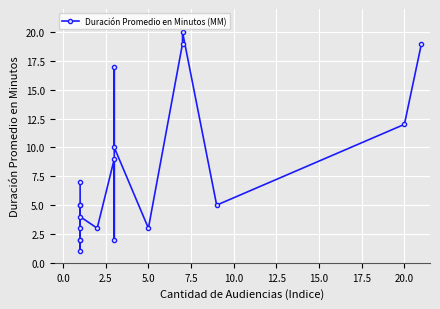

How many lines are shown in the chart?

1